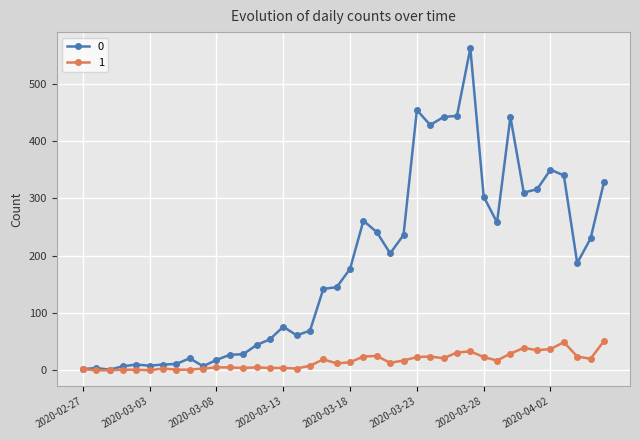

What is the greatest value displayed?

562